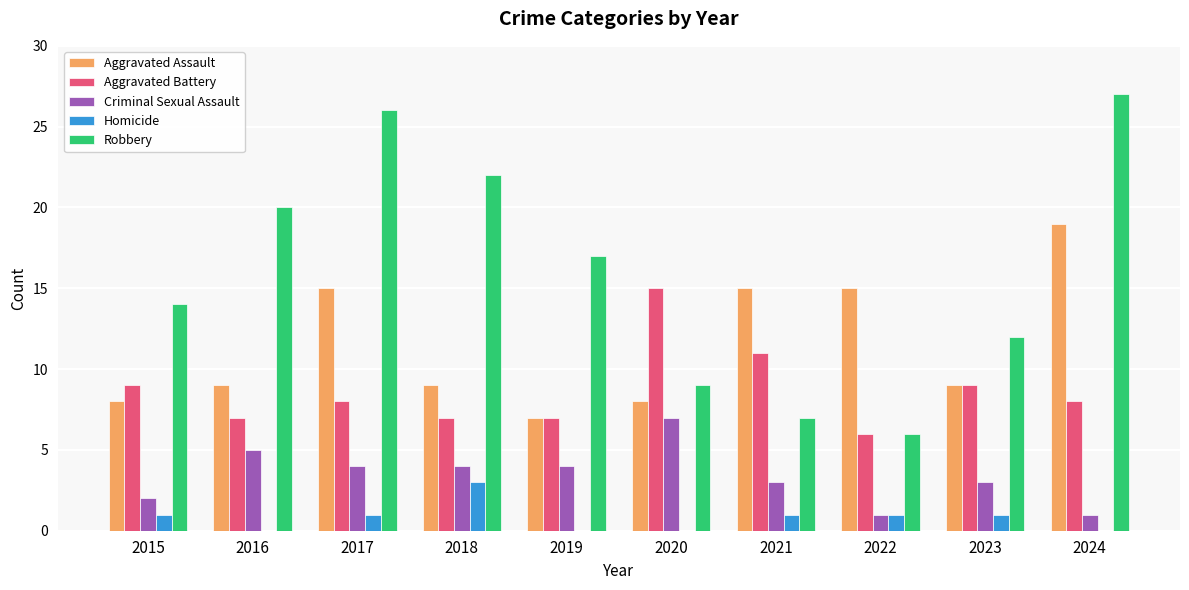

What are all the series names shown in the legend?

Aggravated Assault, Aggravated Battery, Criminal Sexual Assault, Homicide, Robbery